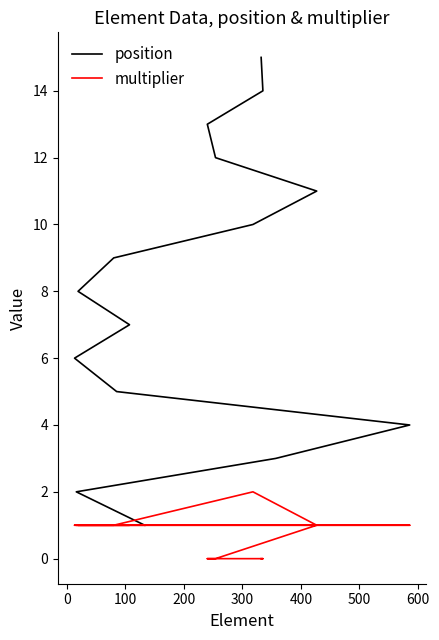

At 400, list the series in order from largest to smallest.

position, multiplier